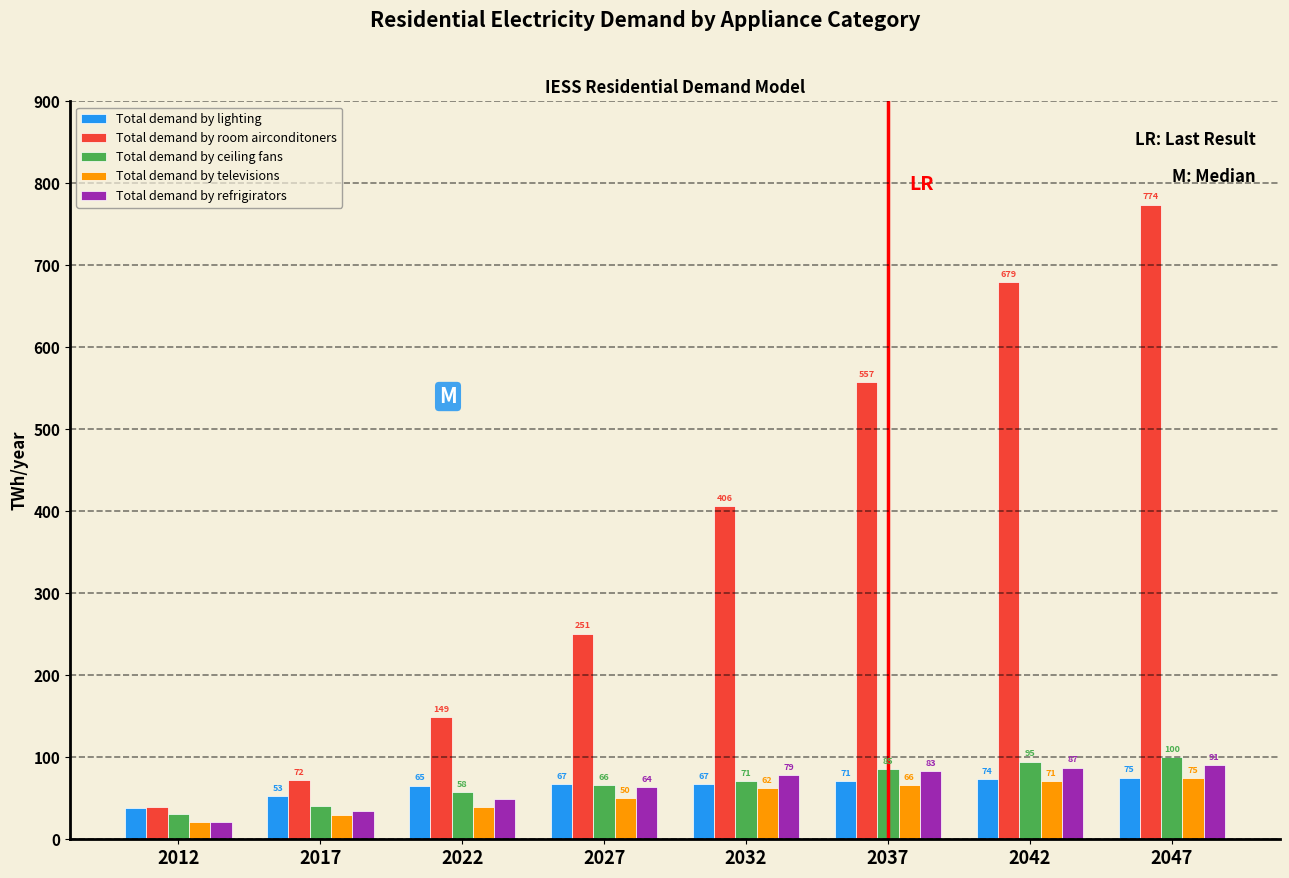

The value of Total demand by room airconditoners at 2047 is 1368.6. True or false?

False